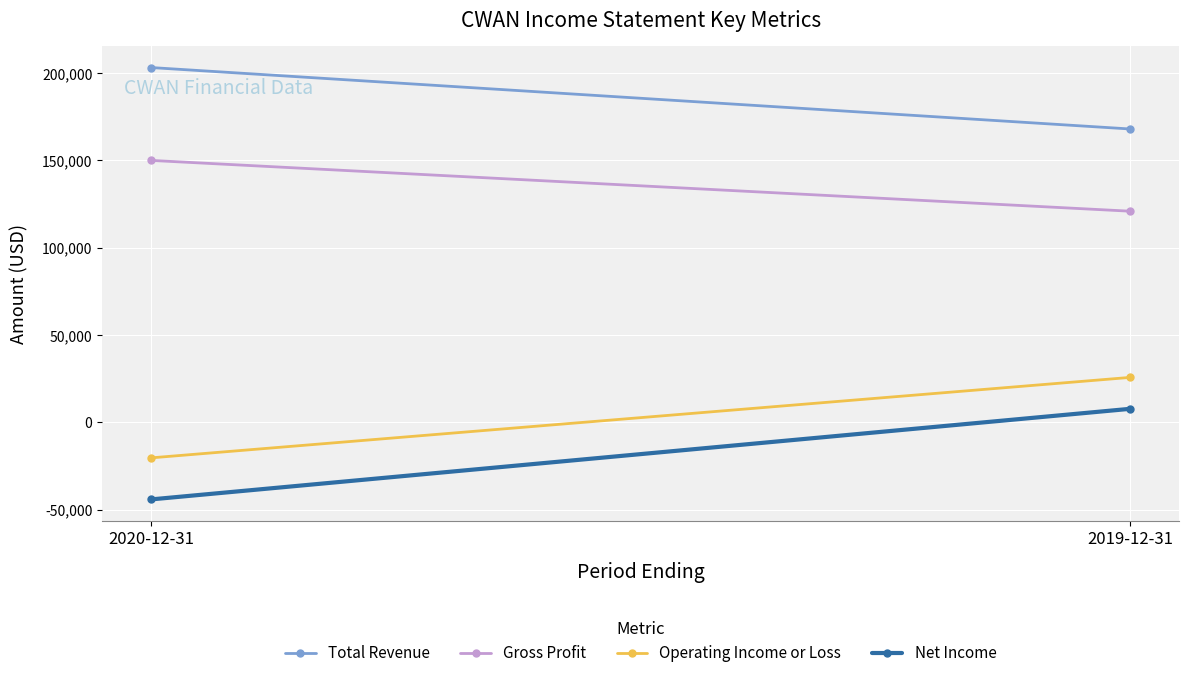

True or false: Gross Profit has a value of 150000 at 2020-12-31.

True